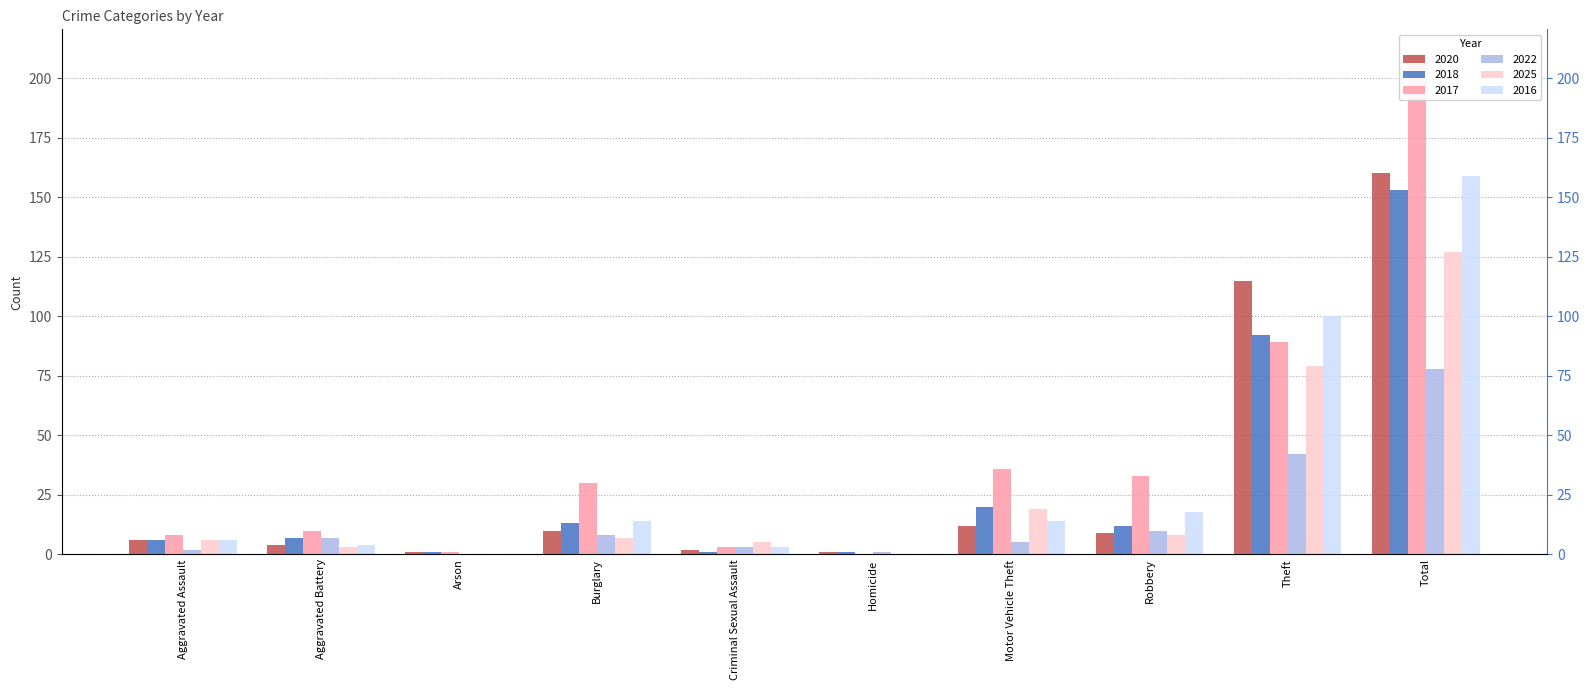

How many bars are there in each group?

6